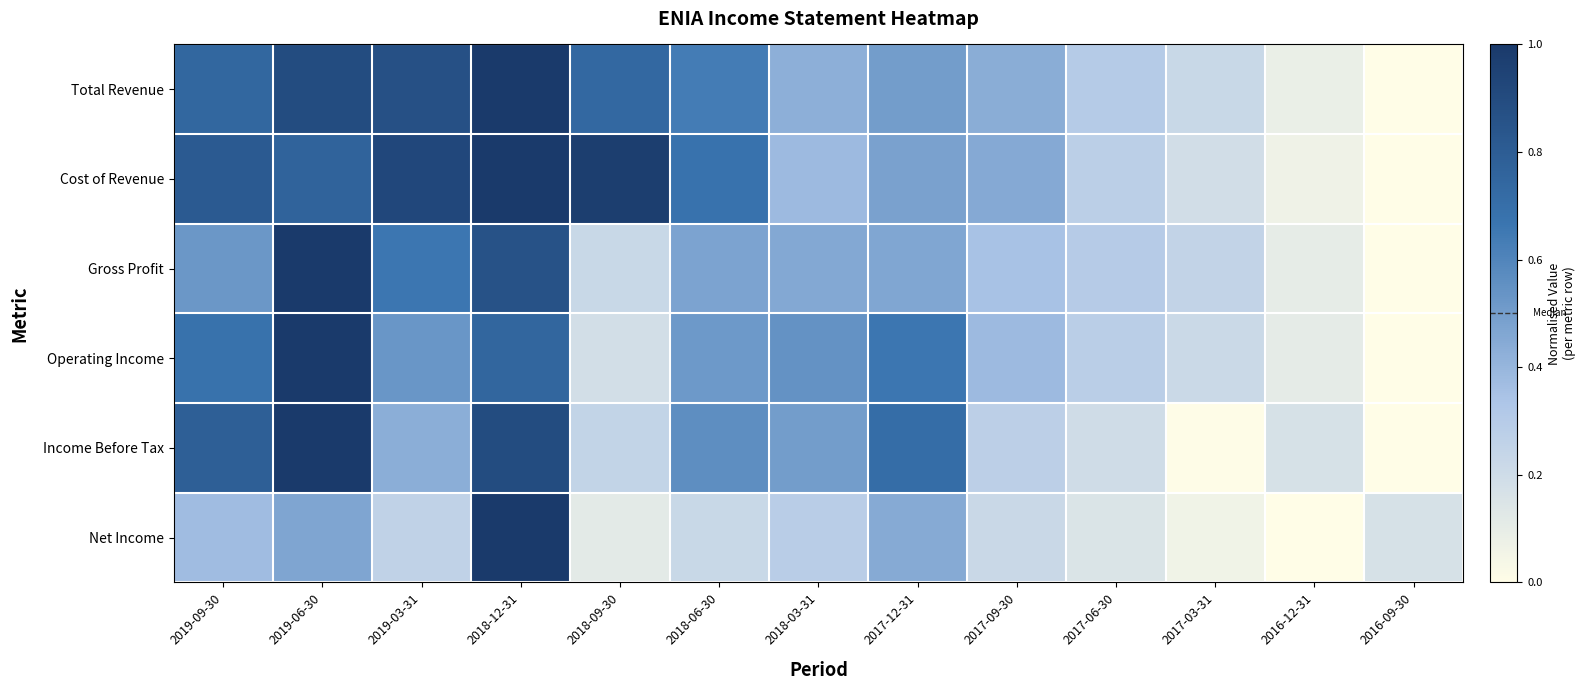

Reading right to left, transcribe all the data shown in this chart.

Total Revenue: 2016-09-30=0.0	2016-12-31=0.1	2017-03-31=0.2	2017-06-30=0.3	2017-09-30=0.4	2017-12-31=0.5	2018-03-31=0.4	2018-06-30=0.6	2018-09-30=0.7	2018-12-31=1.0	2019-03-31=0.9	2019-06-30=0.9	2019-09-30=0.7
Cost of Revenue: 2016-09-30=0.0	2016-12-31=0.1	2017-03-31=0.2	2017-06-30=0.3	2017-09-30=0.4	2017-12-31=0.5	2018-03-31=0.4	2018-06-30=0.7	2018-09-30=1.0	2018-12-31=1.0	2019-03-31=0.9	2019-06-30=0.8	2019-09-30=0.8
Gross Profit: 2016-09-30=0.0	2016-12-31=0.1	2017-03-31=0.3	2017-06-30=0.3	2017-09-30=0.3	2017-12-31=0.5	2018-03-31=0.5	2018-06-30=0.5	2018-09-30=0.2	2018-12-31=0.9	2019-03-31=0.7	2019-06-30=1.0	2019-09-30=0.5
Operating Income: 2016-09-30=0.0	2016-12-31=0.1	2017-03-31=0.2	2017-06-30=0.3	2017-09-30=0.4	2017-12-31=0.7	2018-03-31=0.5	2018-06-30=0.5	2018-09-30=0.2	2018-12-31=0.7	2019-03-31=0.5	2019-06-30=1.0	2019-09-30=0.7
Income Before Tax: 2016-09-30=0.0	2016-12-31=0.2	2017-03-31=0.0	2017-06-30=0.2	2017-09-30=0.3	2017-12-31=0.7	2018-03-31=0.5	2018-06-30=0.6	2018-09-30=0.2	2018-12-31=0.9	2019-03-31=0.4	2019-06-30=1.0	2019-09-30=0.8
Net Income: 2016-09-30=0.2	2016-12-31=0.0	2017-03-31=0.1	2017-06-30=0.2	2017-09-30=0.2	2017-12-31=0.4	2018-03-31=0.3	2018-06-30=0.2	2018-09-30=0.1	2018-12-31=1.0	2019-03-31=0.3	2019-06-30=0.5	2019-09-30=0.4